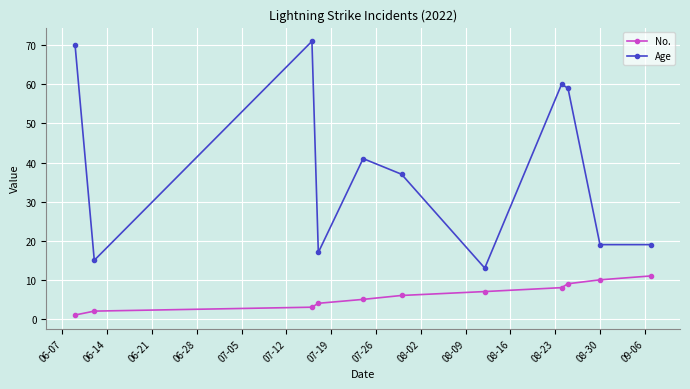

What is the sum of all Age values?

421